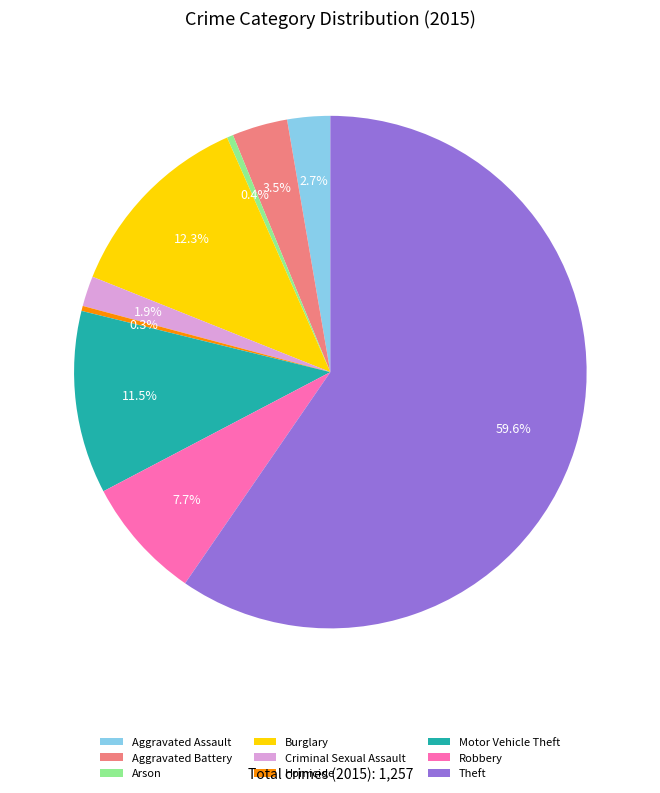

To the nearest percent, what is the average slice percentage?

11%